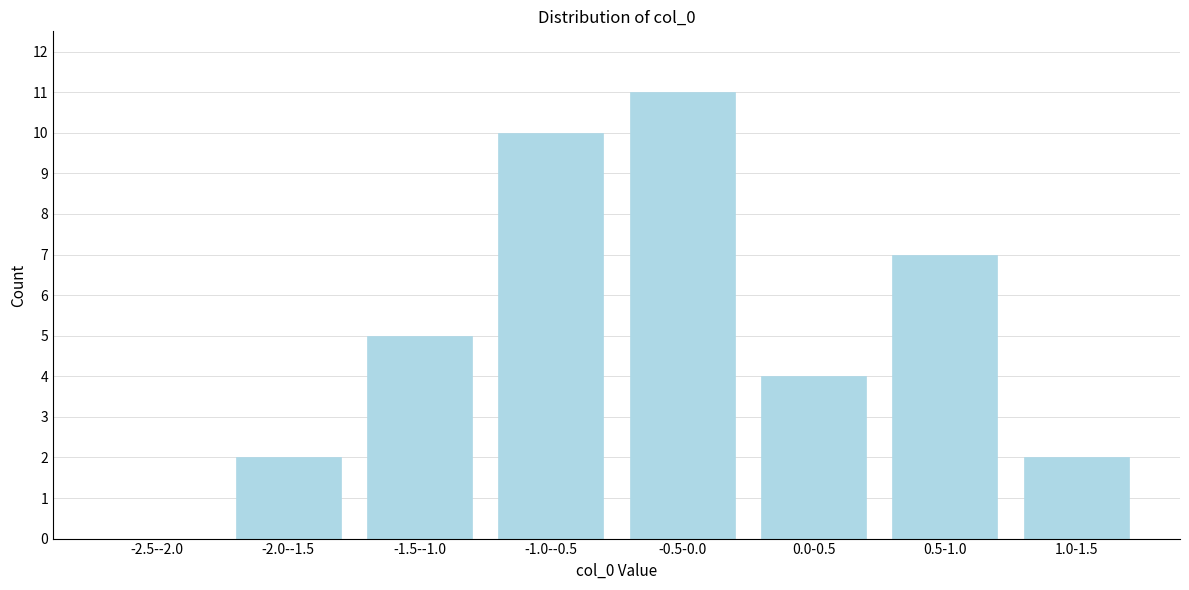

Reading left to right, extract all data points from this chart.

-2.5--2.0=0	-2.0--1.5=2	-1.5--1.0=5	-1.0--0.5=10	-0.5-0.0=11	0.0-0.5=4	0.5-1.0=7	1.0-1.5=2